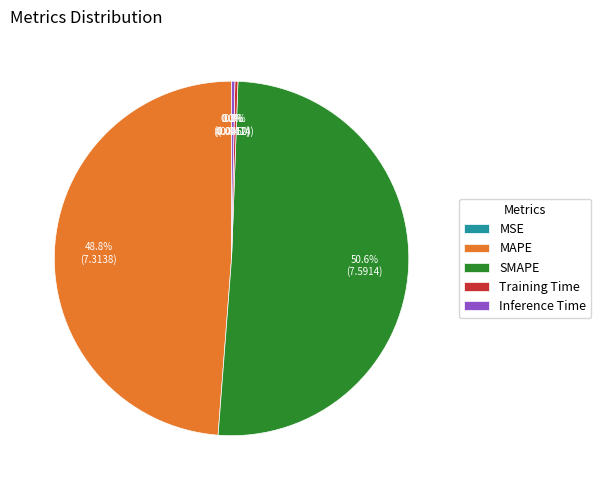

The Inference Time slice represents 8% of the pie. True or false?

False